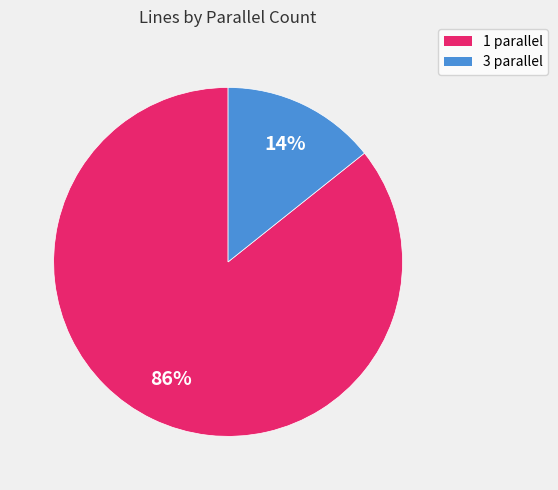

Count the number of slices in the pie.

2